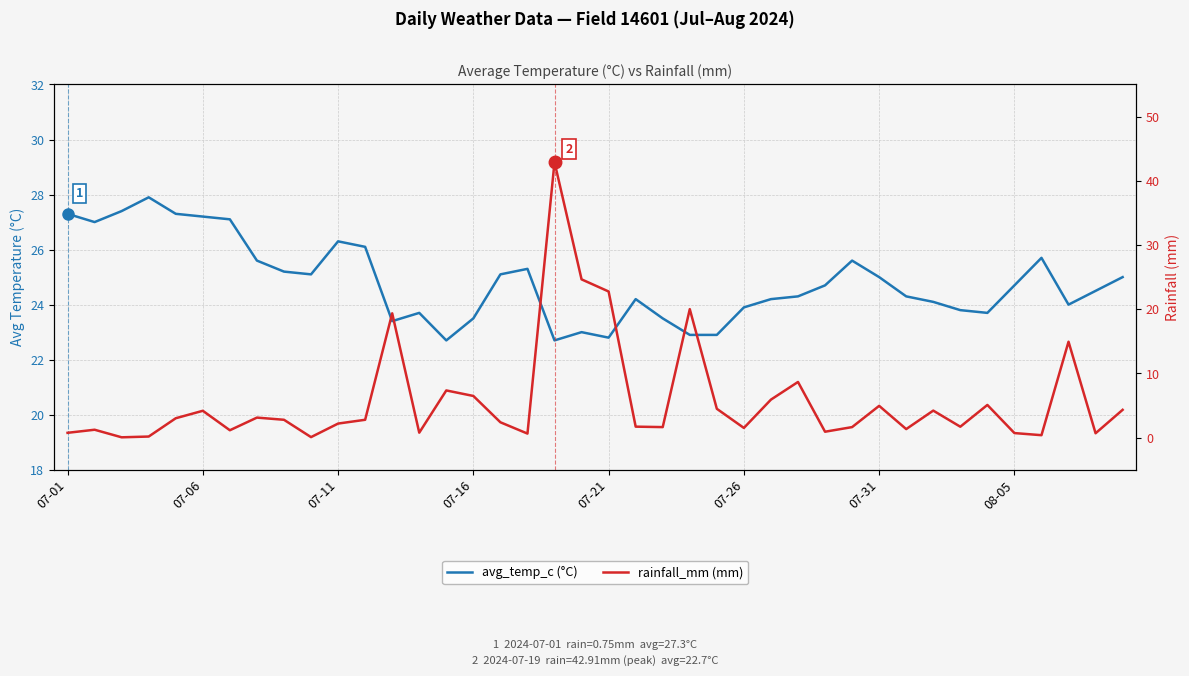

How many times do rainfall_mm and avg_temp_c cross each other?

2